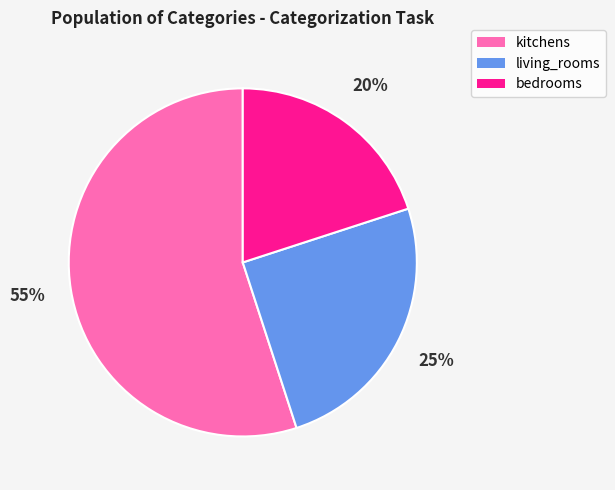

To the nearest percent, what percentage of the pie is kitchens?

55%